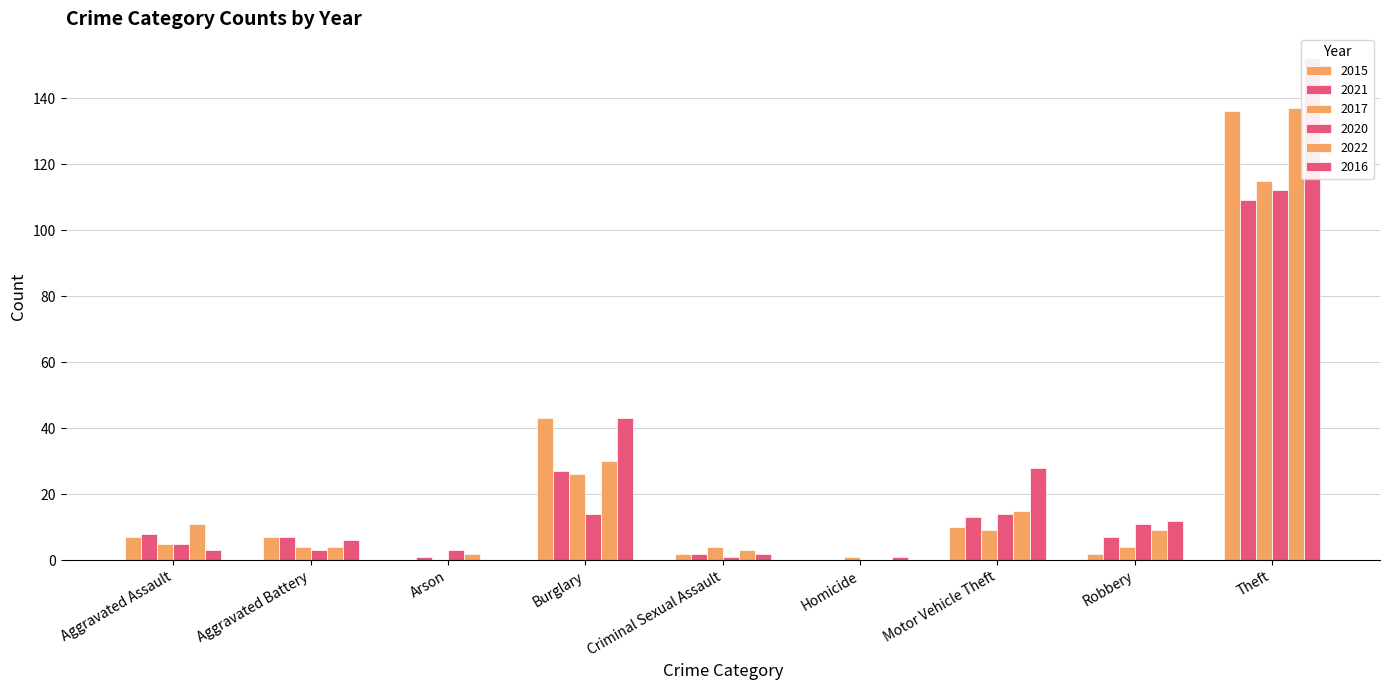

What are all the series names shown in the legend?

2015, 2021, 2017, 2020, 2022, 2016